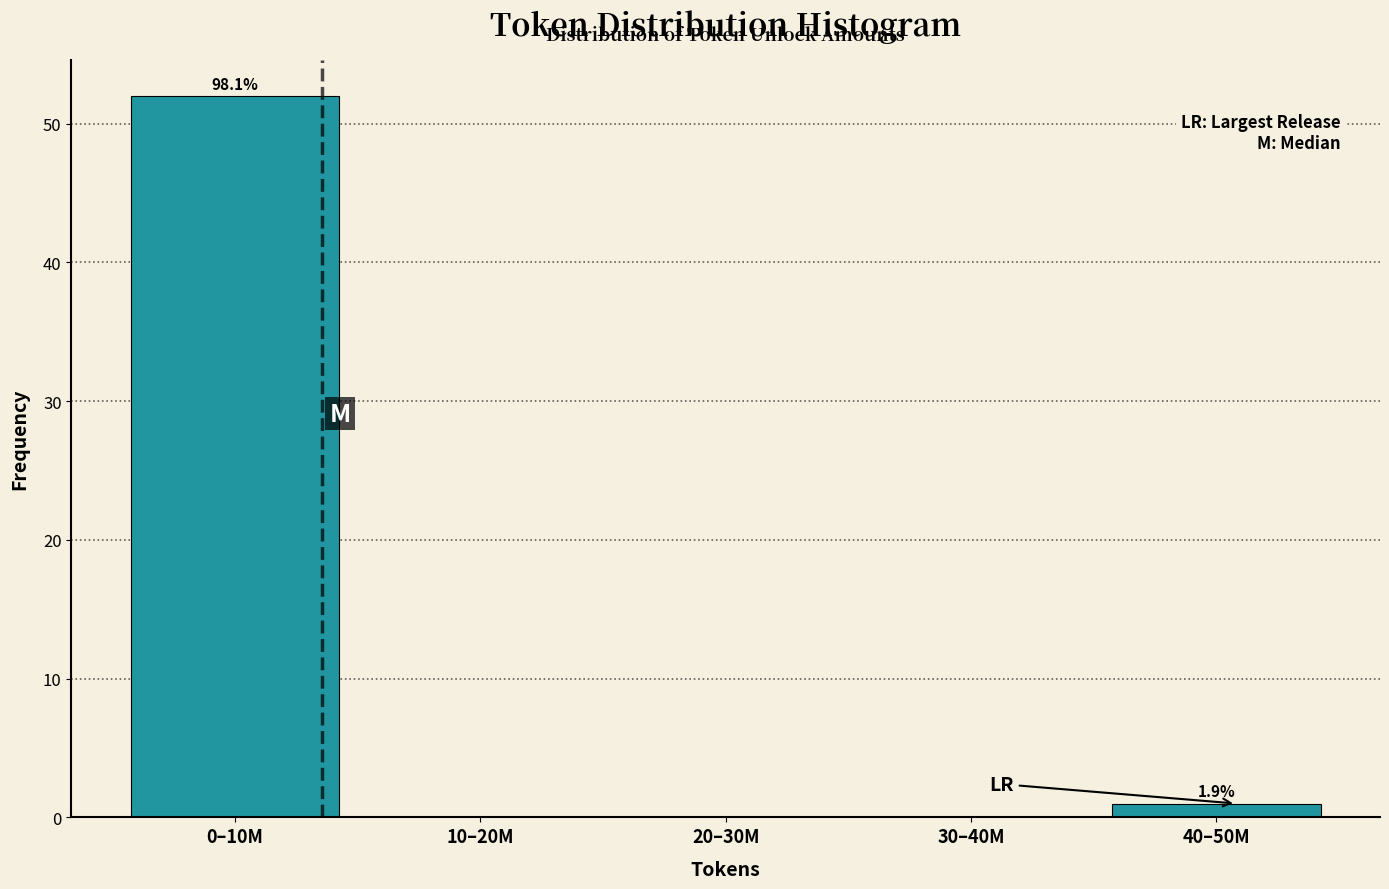

Reading left to right, extract all data points from this chart.

0–10M=52	10–20M=0	20–30M=0	30–40M=0	40–50M=1